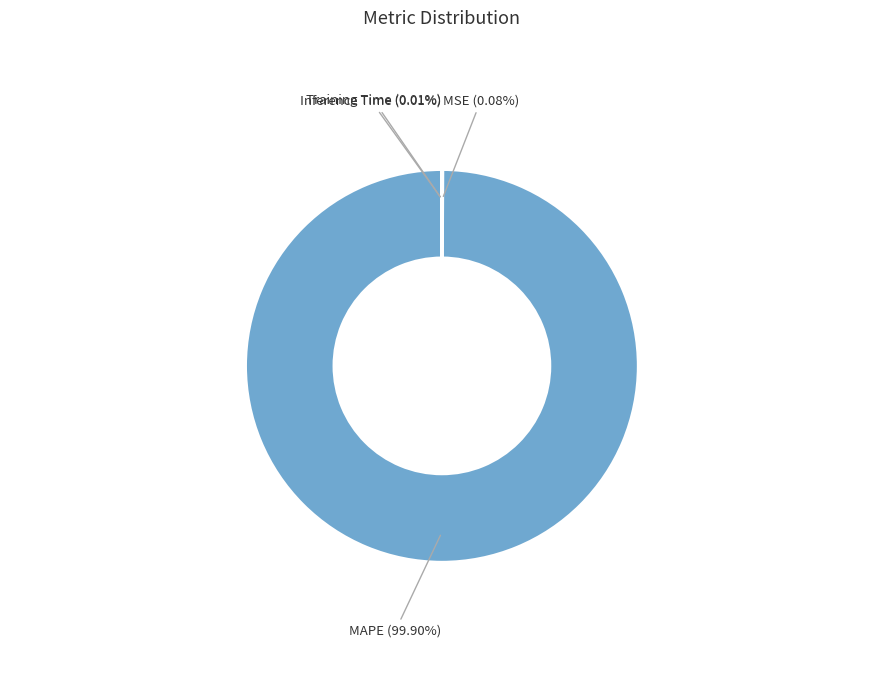

What is the largest slice in the pie chart?

MAPE